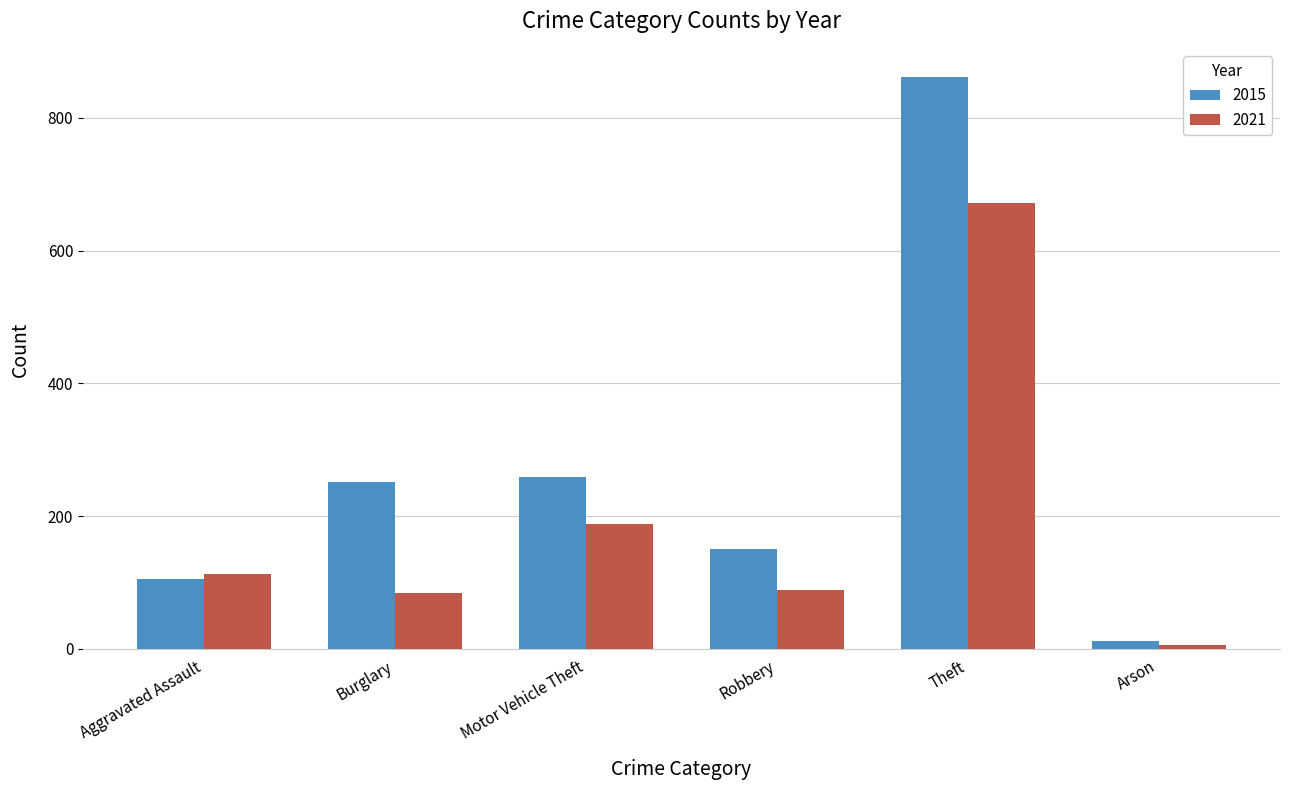

Is it true that 2015 equals 861 at Theft?

True